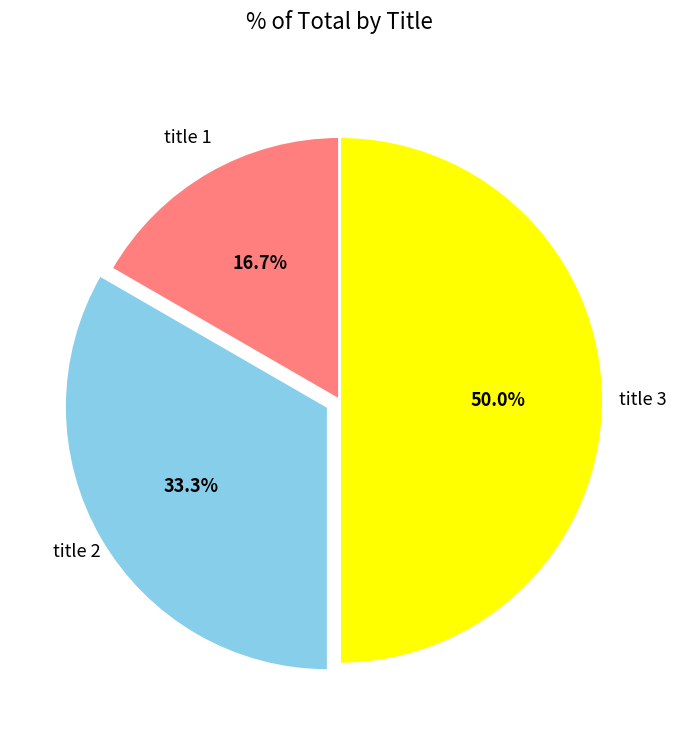

Does any single category account for the majority?

No